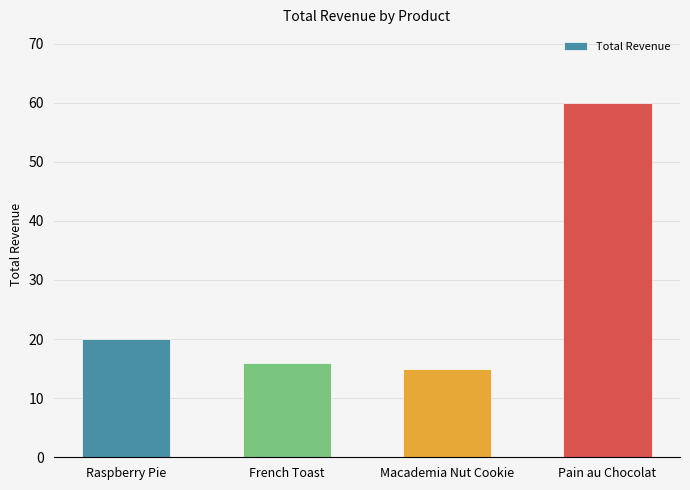

What is the label of the 3rd bar from the right?

French Toast